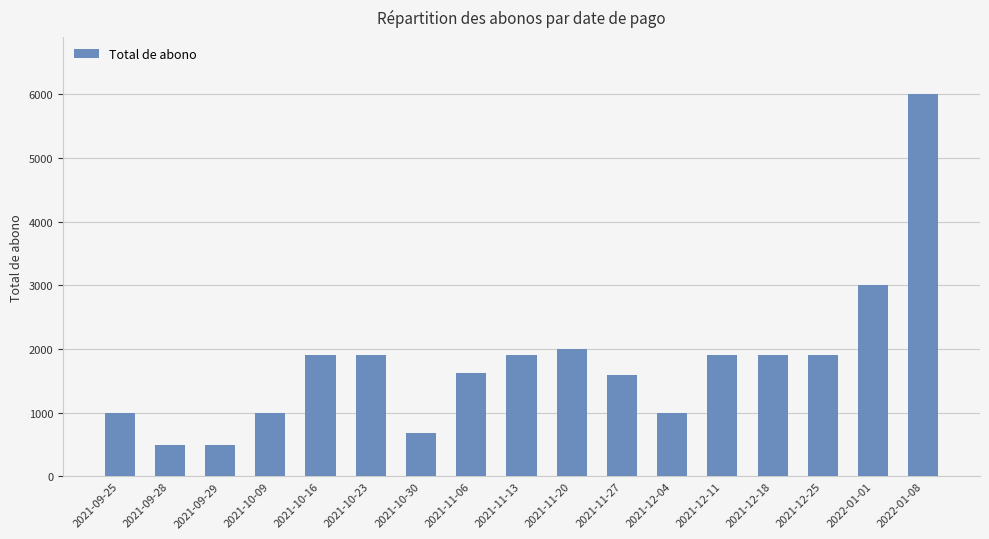

How many bars are there in total?

17